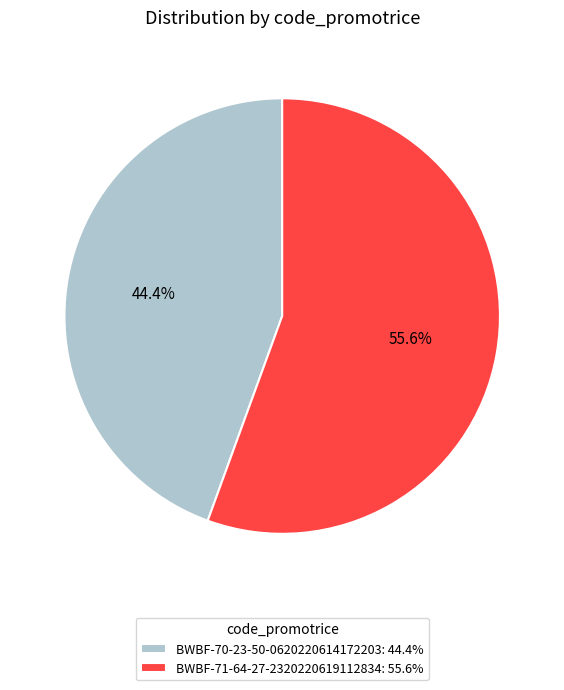

Which category has the biggest portion of the pie?

BWBF-71-64-27-2320220619112834